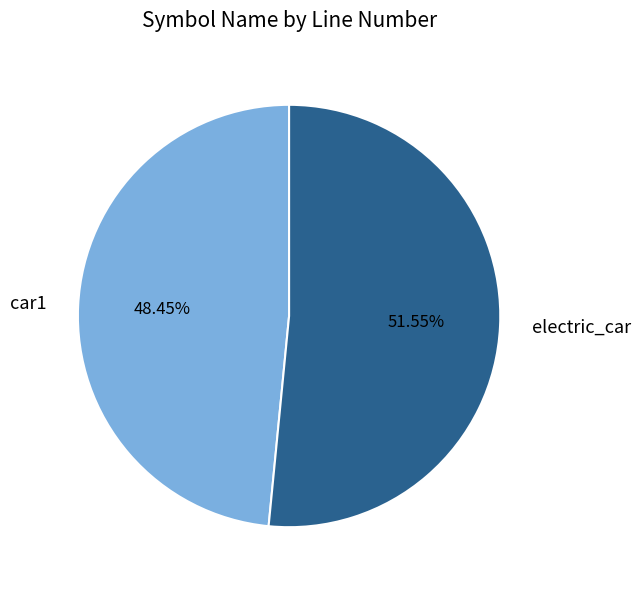

Which slice represents more than half of the pie?

electric_car